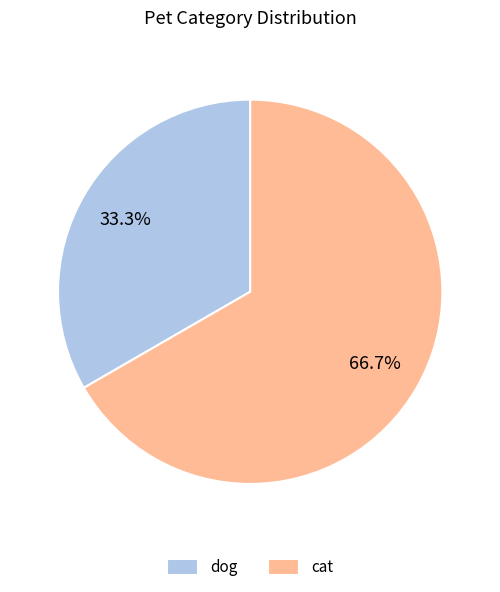

Which category has the smallest portion of the pie?

dog